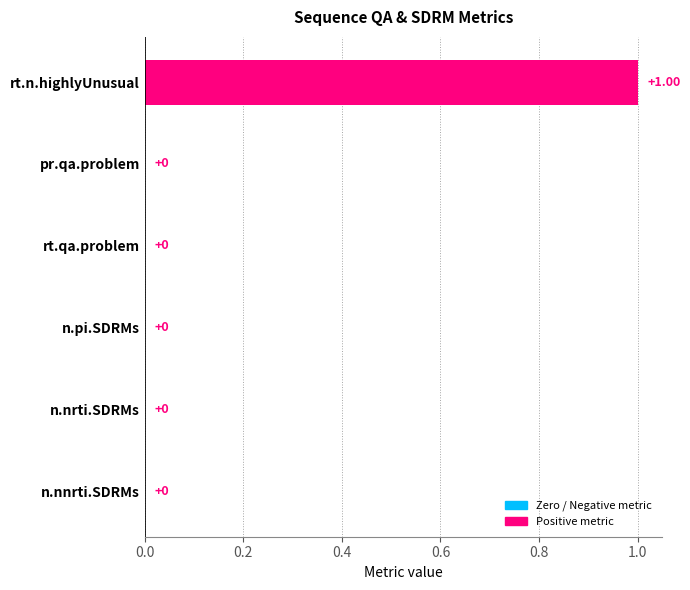

Which label corresponds to the largest value in the chart?

rt.n.highlyUnusual